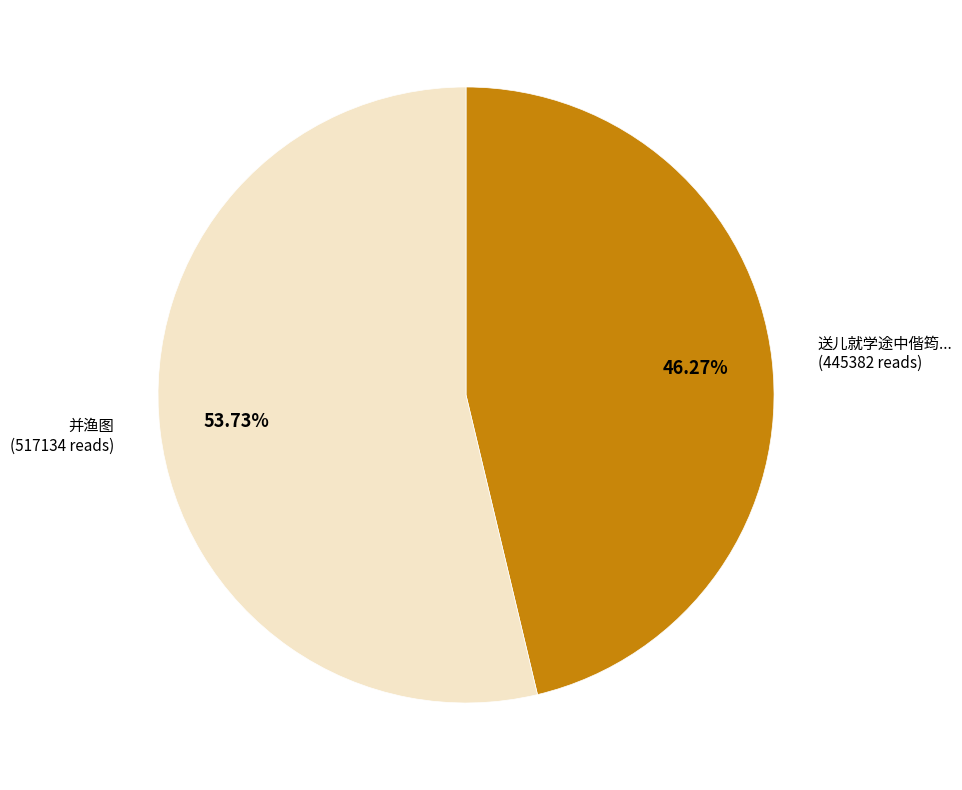

Rank the categories by value from lowest to highest.

送儿就学途中偕筠... (445382 reads), 并渔图 (517134 reads)